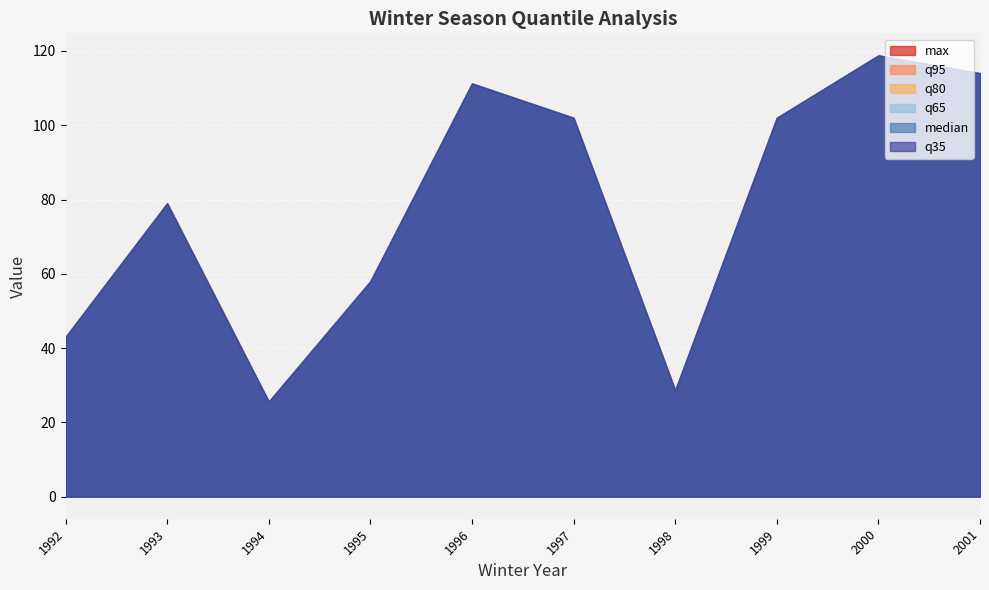

At which category is the sum across all series the highest?

1997